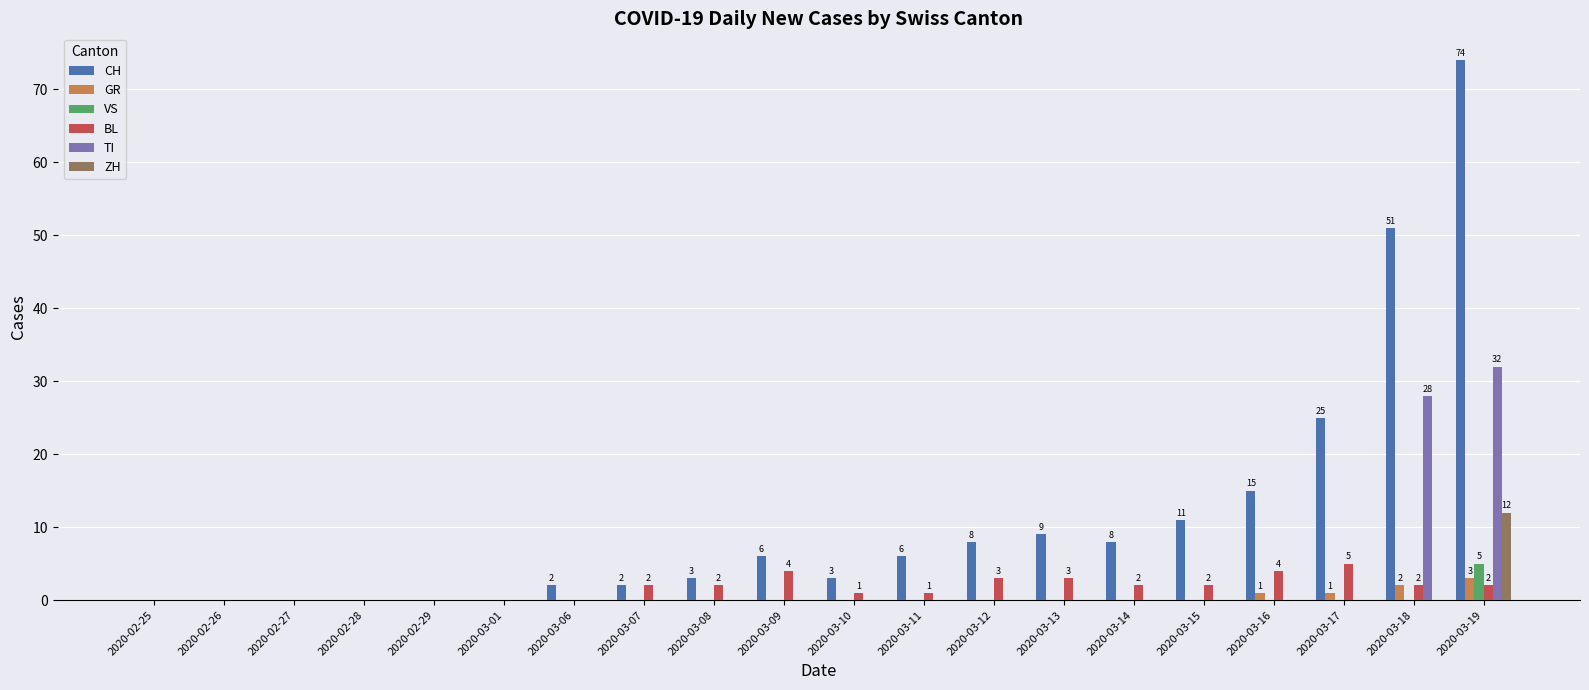

Which label corresponds to the largest value in the chart?

2020-03-19